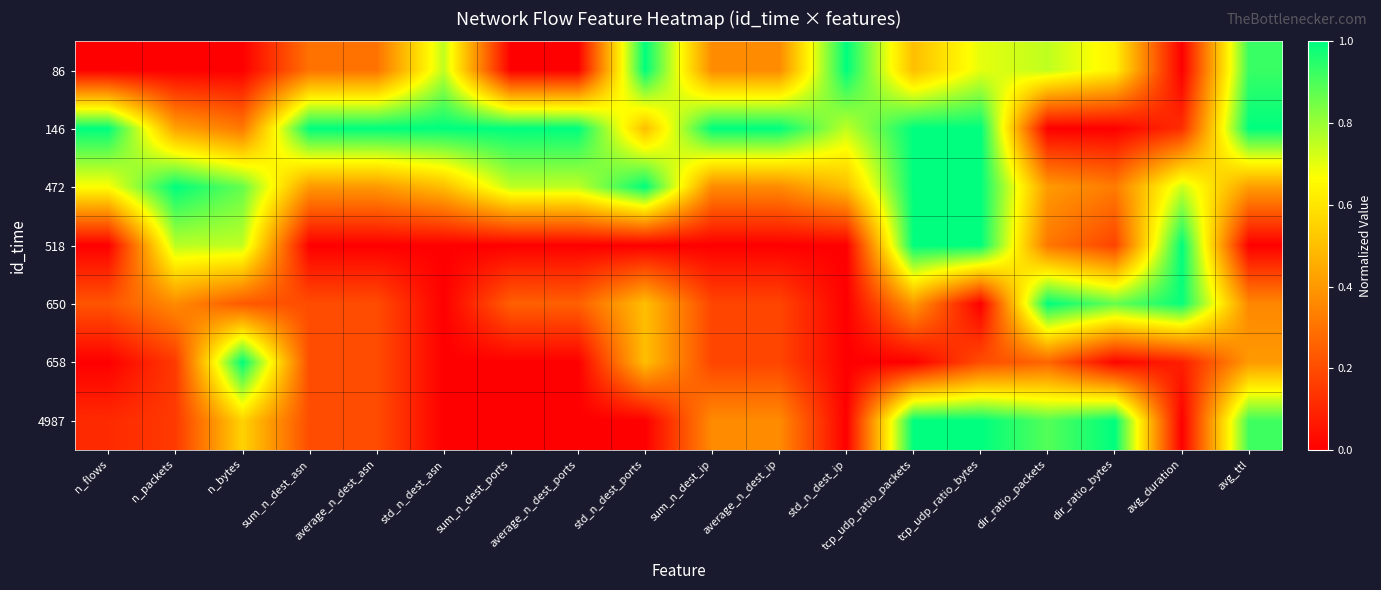

At how many categories does at least one series exceed 0?

18